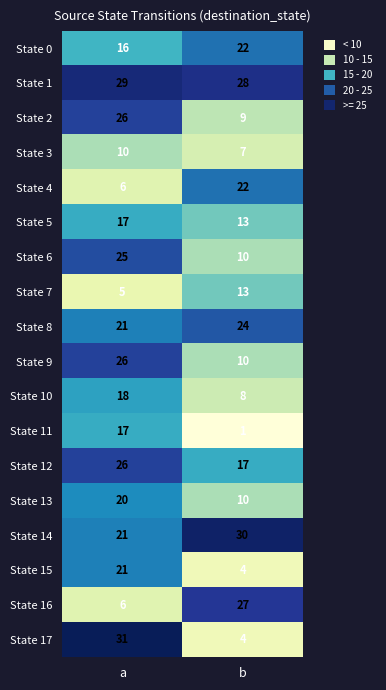

Rank the categories by State 11 value from highest to lowest.

a, b